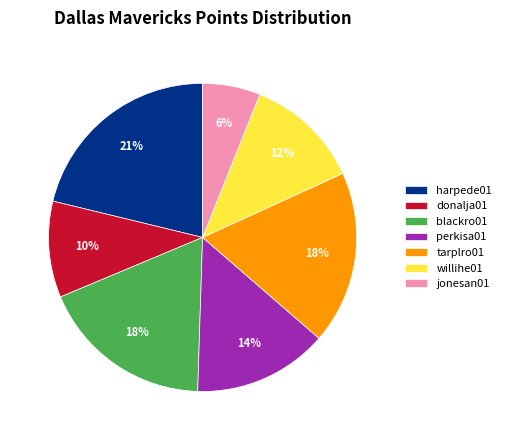

What is the ratio of the value at jonesan01 to the value at blackro01?

0.3